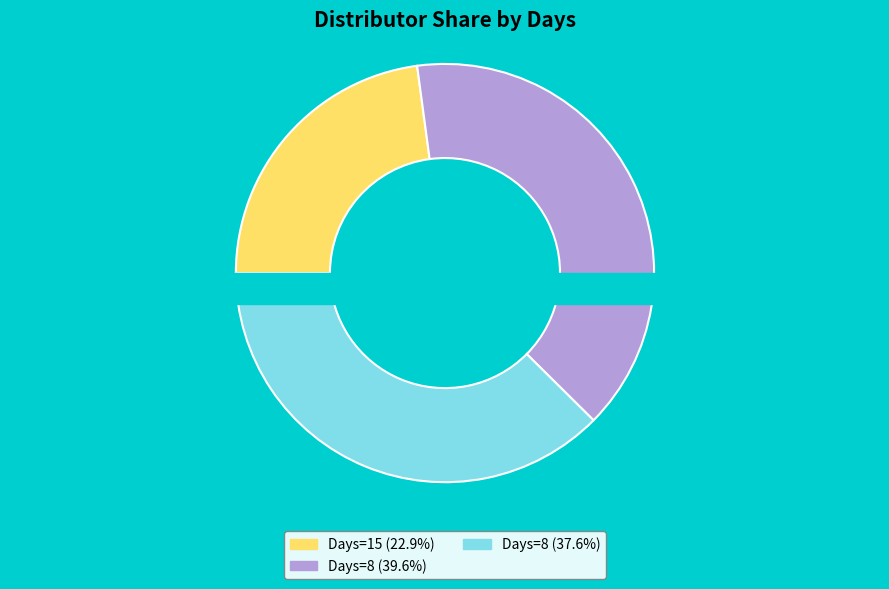

Rank the categories by value from highest to lowest.

8, 8, 15